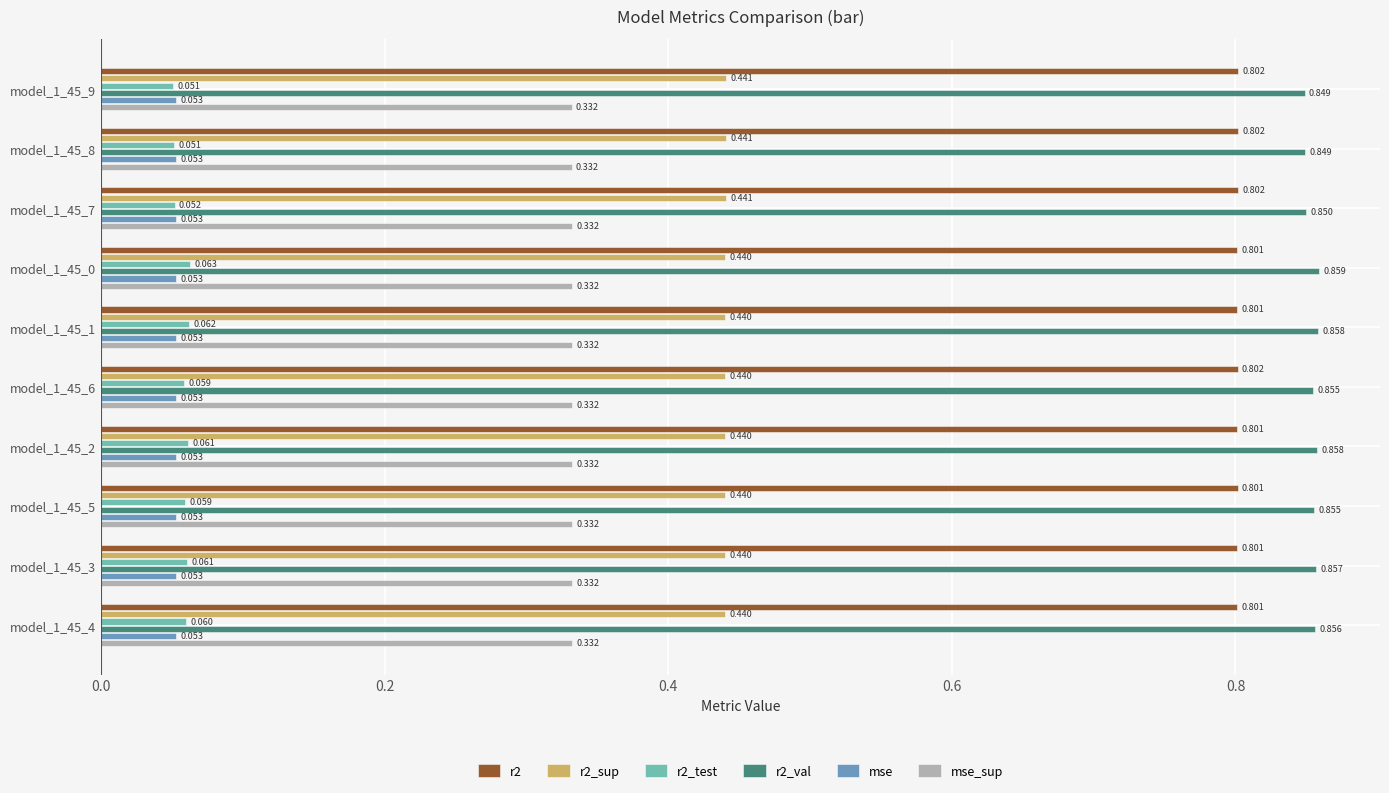

Is the value of r2 at model_1_45_7 greater than the value of mse_sup at model_1_45_4?

Yes